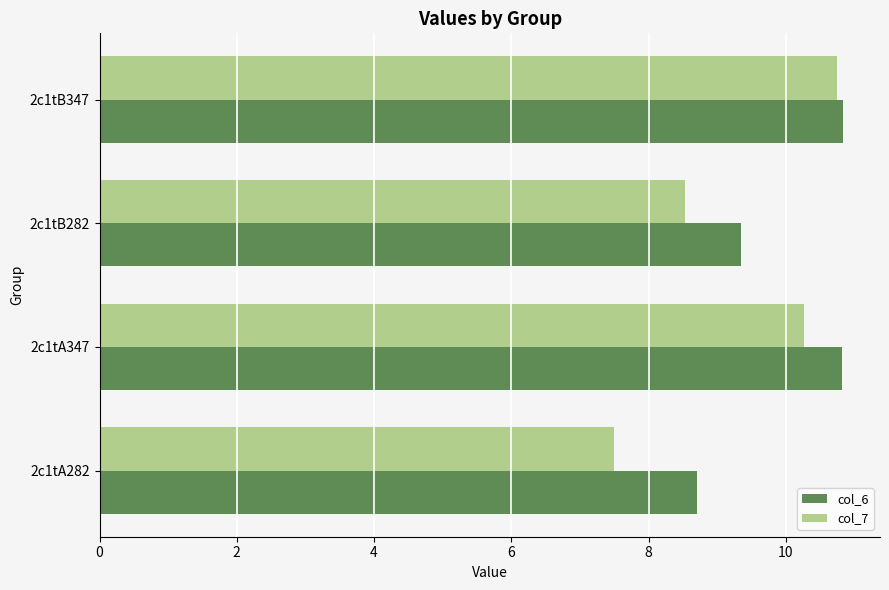

Between 2c1tA282 and 2c1tA347, which series saw the biggest shift?

col_7